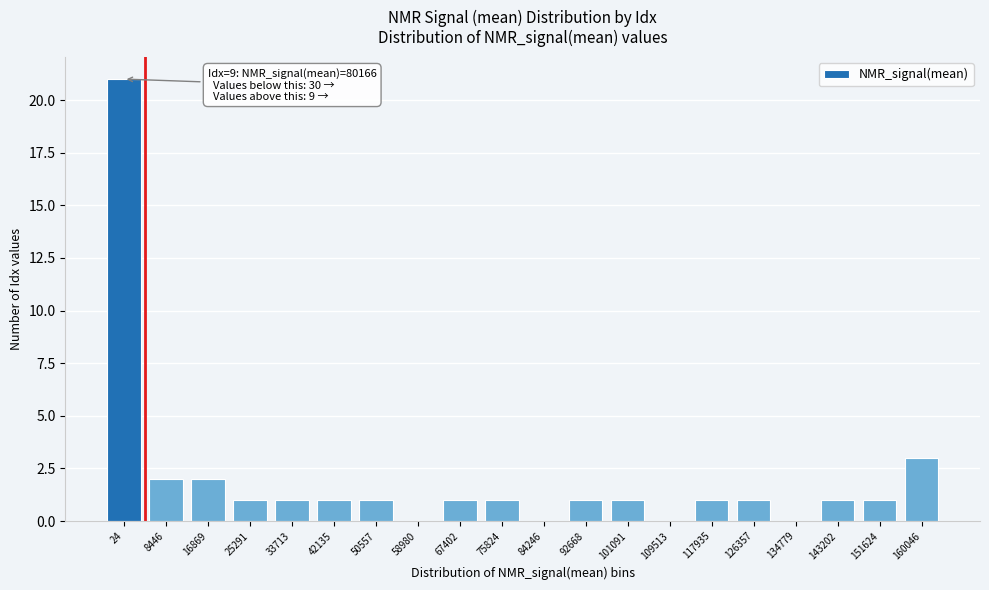

Reading left to right, transcribe all the data shown in this chart.

24=21	8446=2	16869=2	25291=1	33713=1	42135=1	50557=1	58980=0	67402=1	75824=1	84246=0	92668=1	101091=1	109513=0	117935=1	126357=1	134779=0	143202=1	151624=1	160046=3